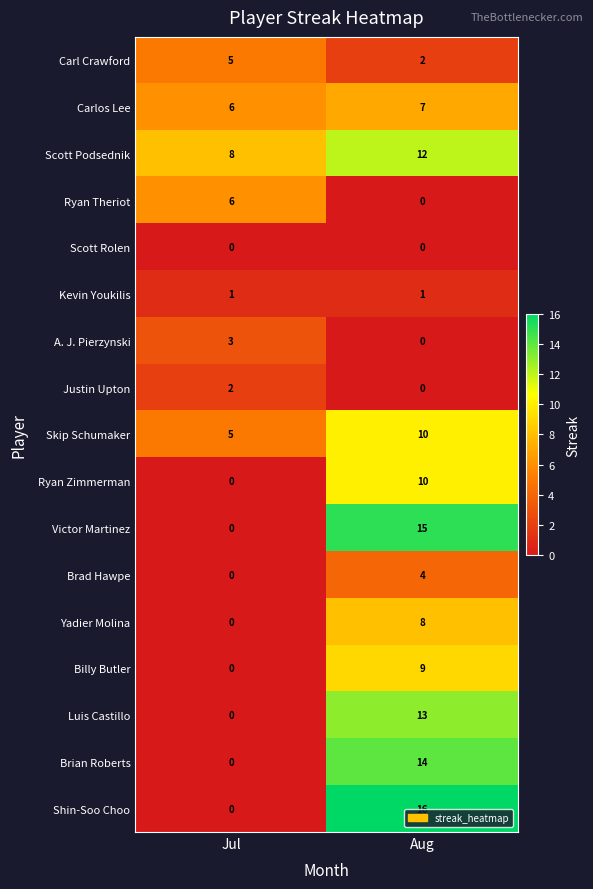

At how many categories does at least one series exceed 3?

2